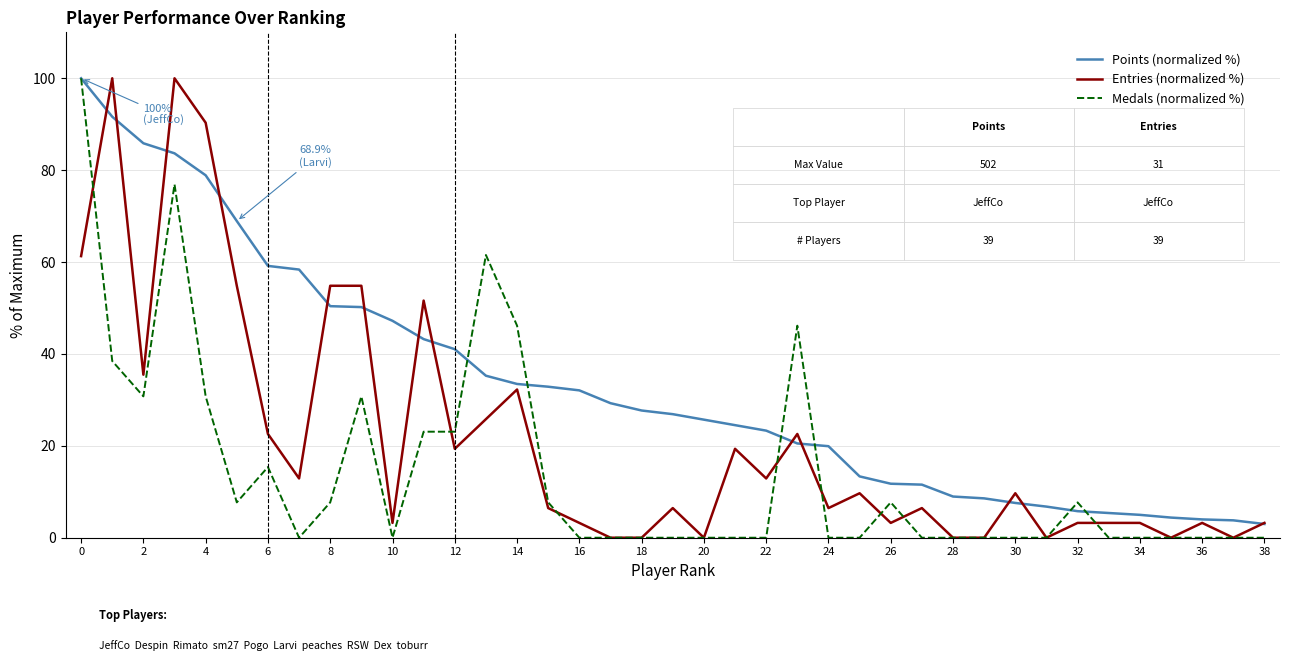

At how many categories does at least one series exceed 73?

5